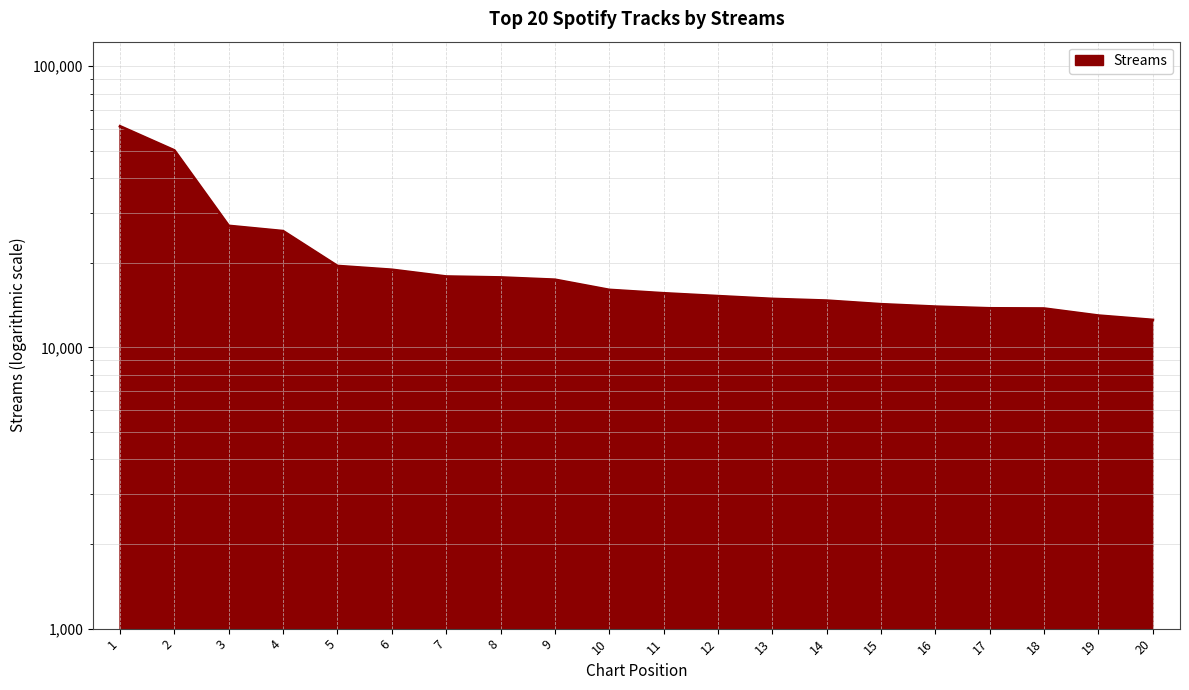

List the labels in order of value, smallest first.

20, 19, 18, 17, 16, 15, 14, 13, 12, 11, 10, 9, 8, 7, 6, 5, 4, 3, 2, 1